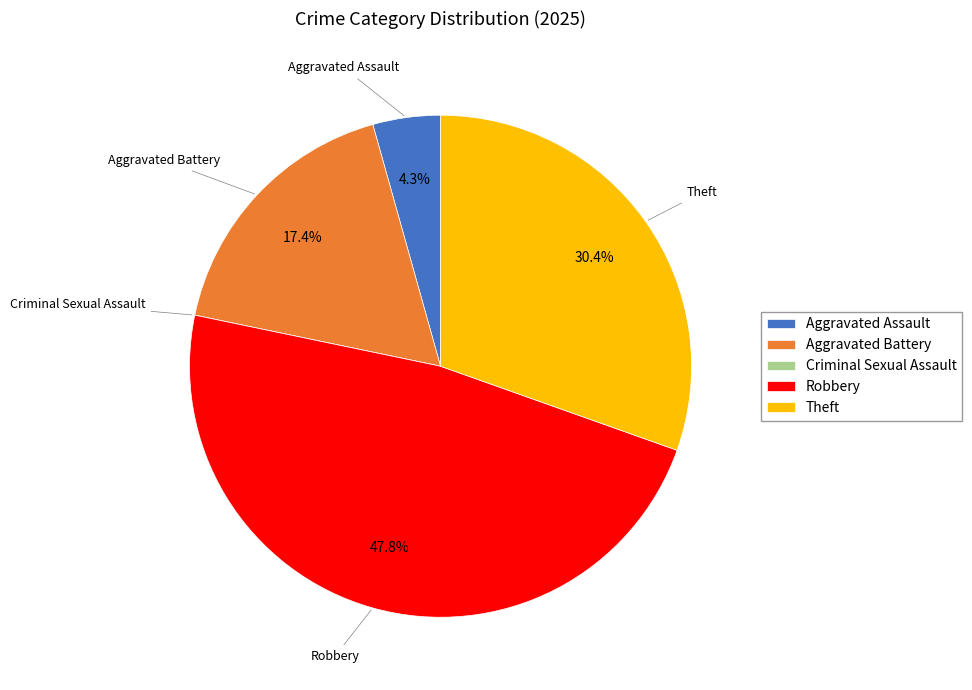

Is there any slice that represents more than half of the pie?

No